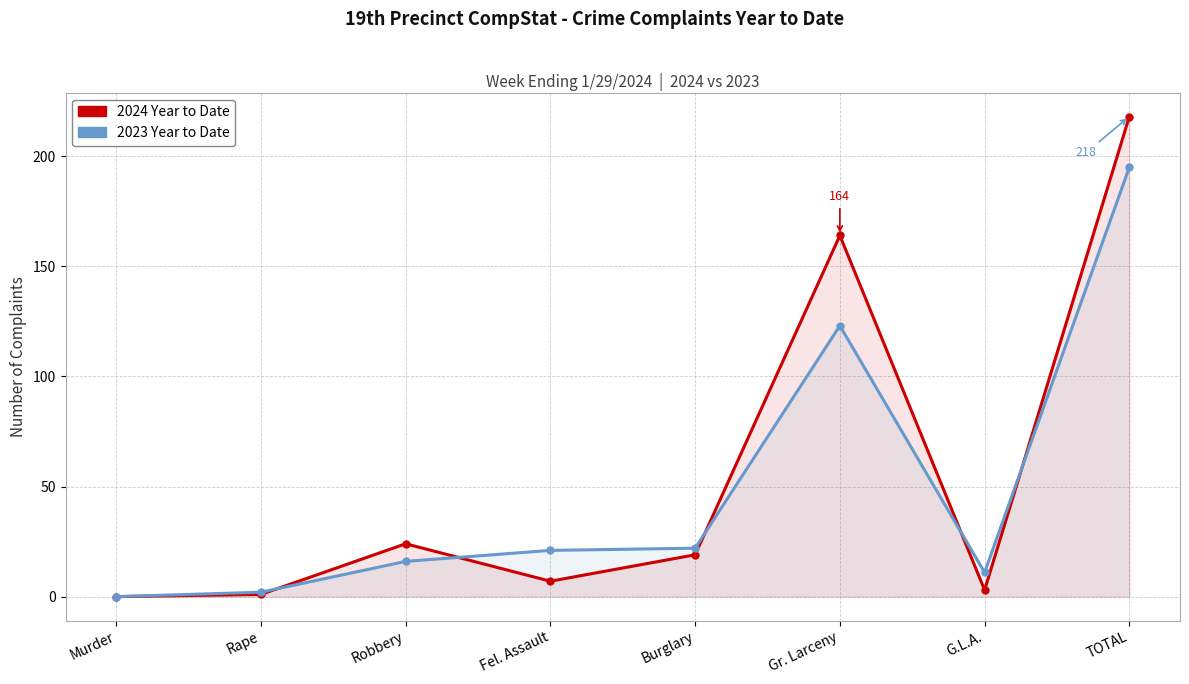

What is the difference between the 2024 Year to Date values at Burglary and Fel. Assault?

12